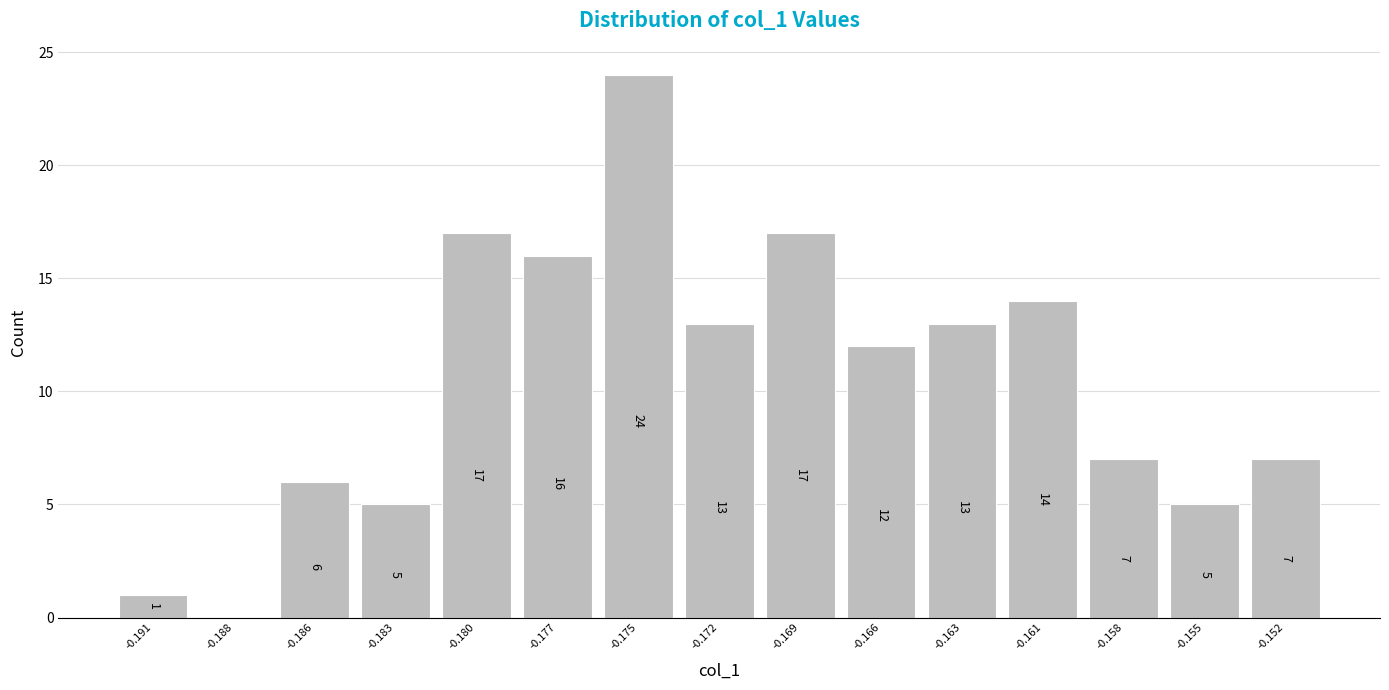

Reading right to left, transcribe all the data shown in this chart.

-0.152=7	-0.155=5	-0.158=7	-0.161=14	-0.163=13	-0.166=12	-0.169=17	-0.172=13	-0.175=24	-0.177=16	-0.180=17	-0.183=5	-0.186=6	-0.188=0	-0.191=1